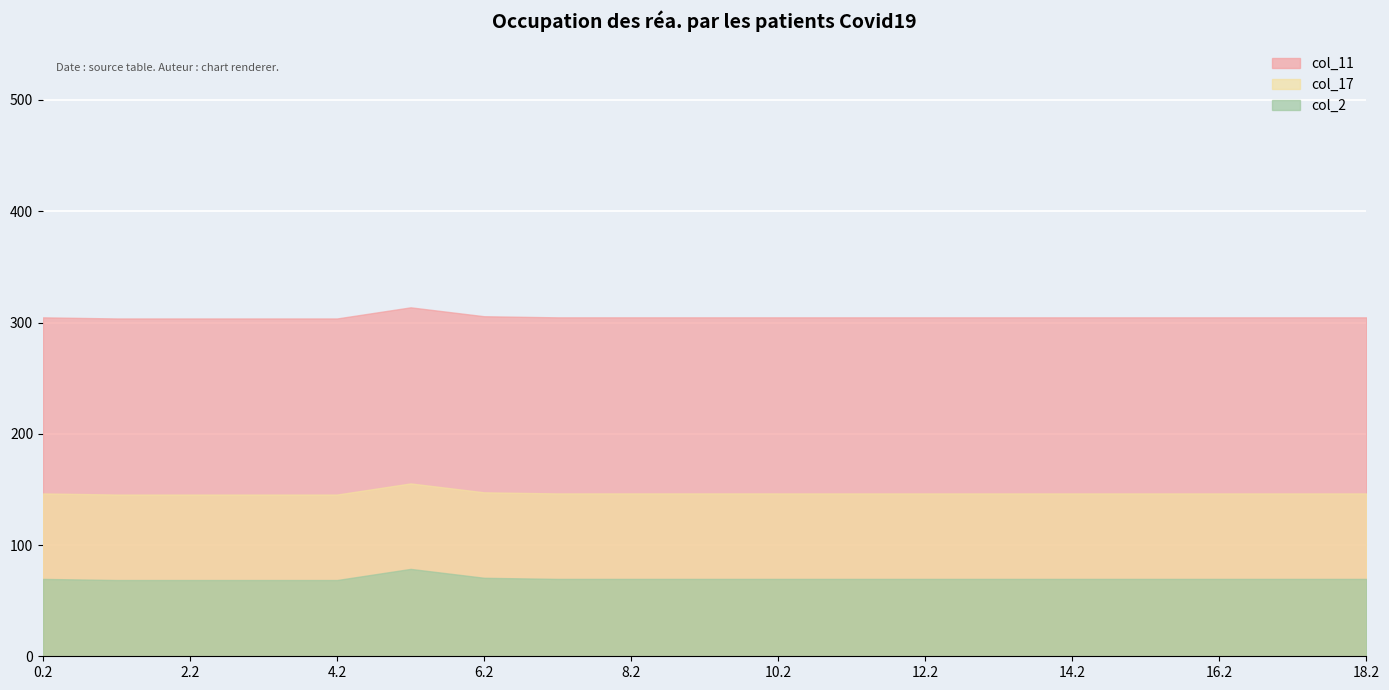

At how many categories does at least one series exceed 278?

19